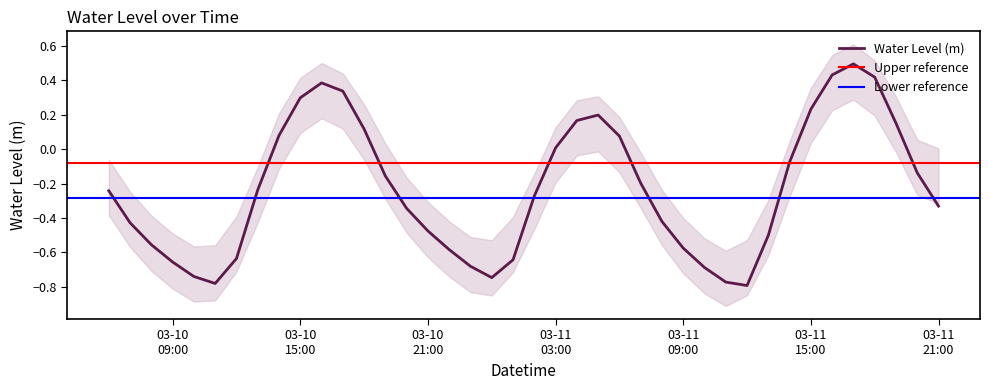

At which label is the value closest to 0?

03-11 03:00